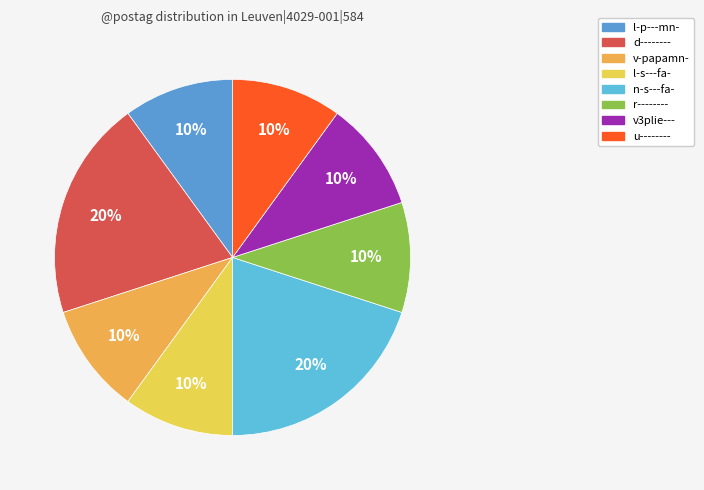

Count the number of slices in the pie.

8